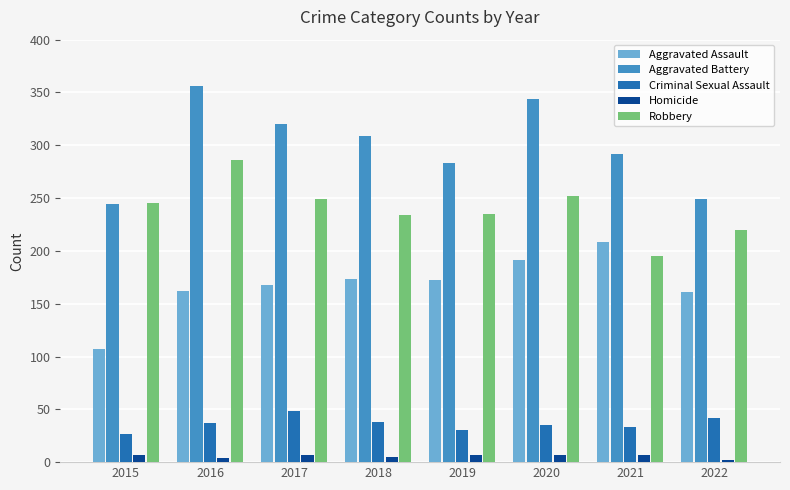

How many groups of bars are there?

8